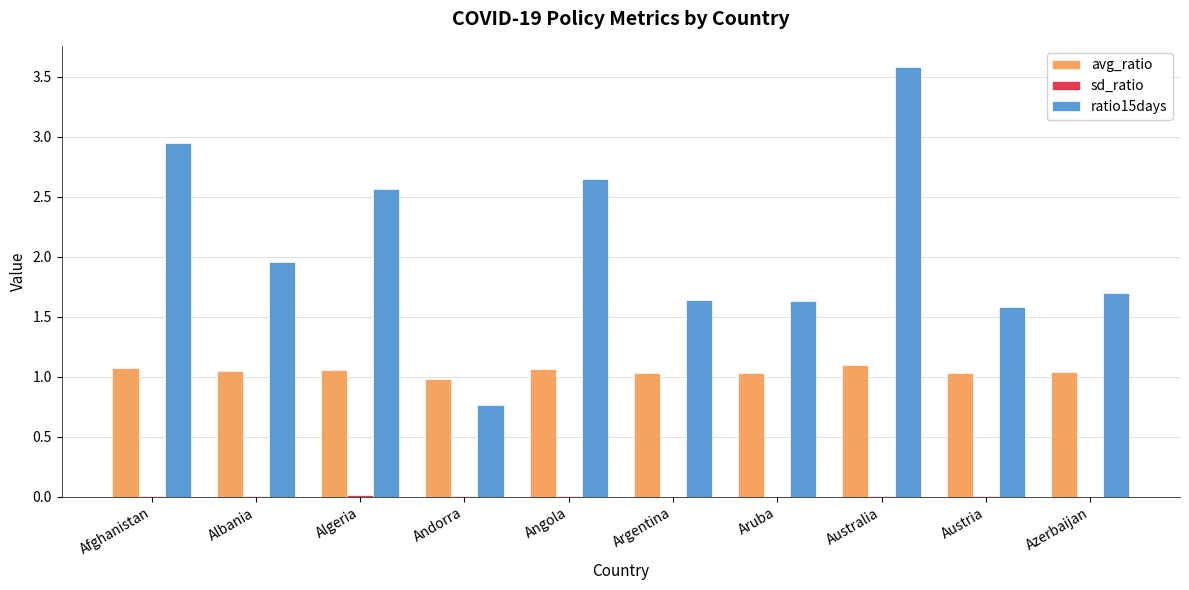

Which series has the largest total across all categories?

ratio15days